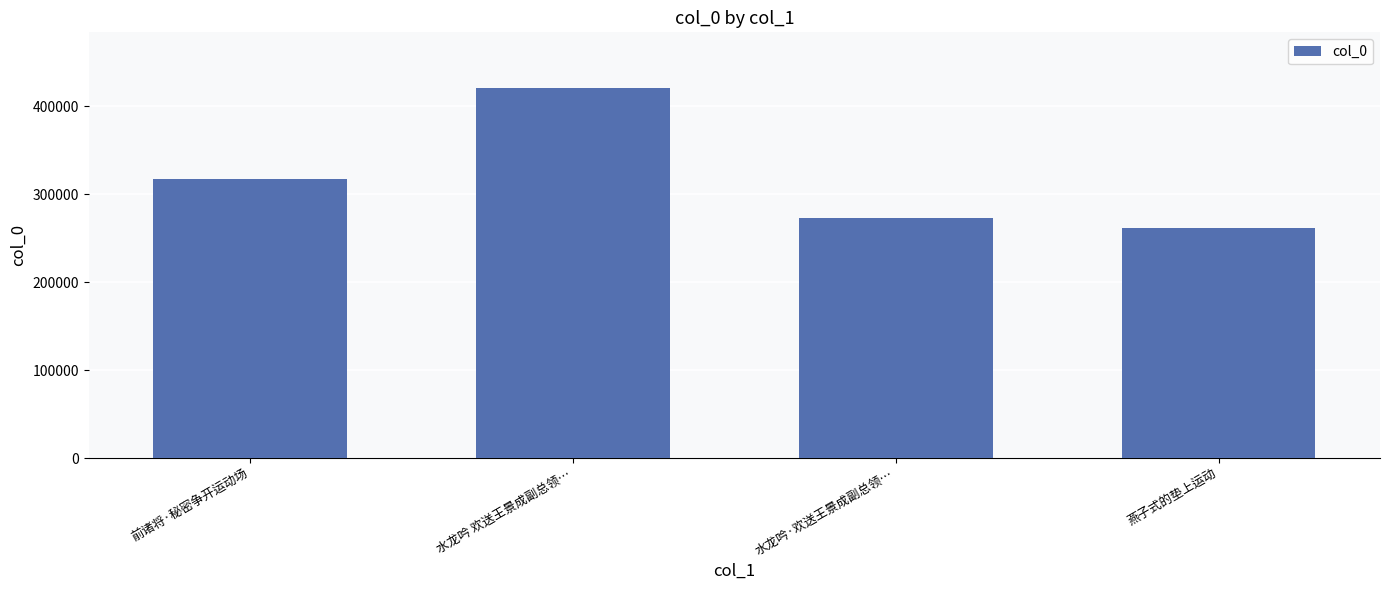

Rank the categories by value from lowest to highest.

燕子式的垫上运动, 水龙吟·欢送王景成副总领…, 前诸将·秘密争开运动场, 水龙吟 欢送王景成副总领…